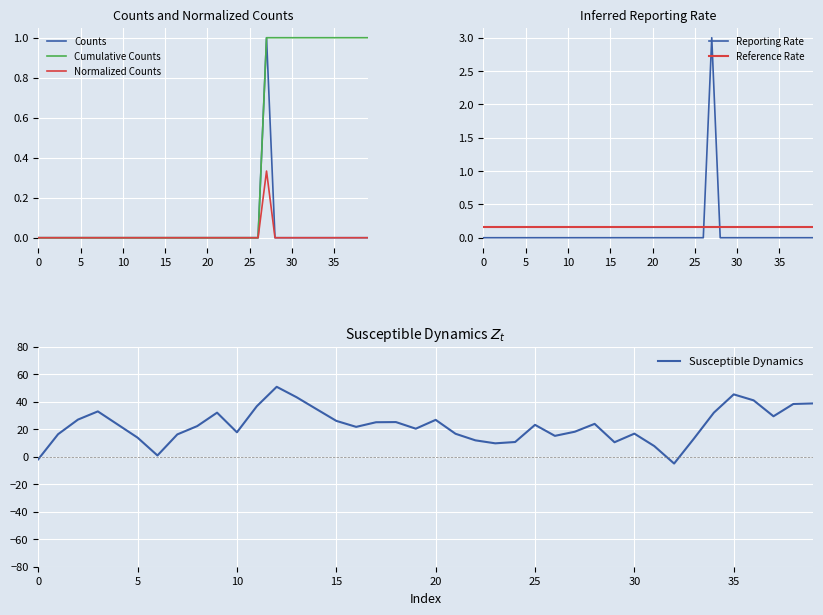

What position from the left is 30?

31